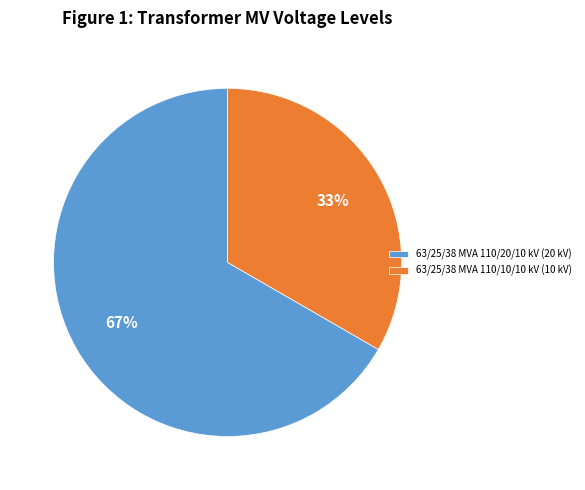

How many segments does this pie chart have?

2